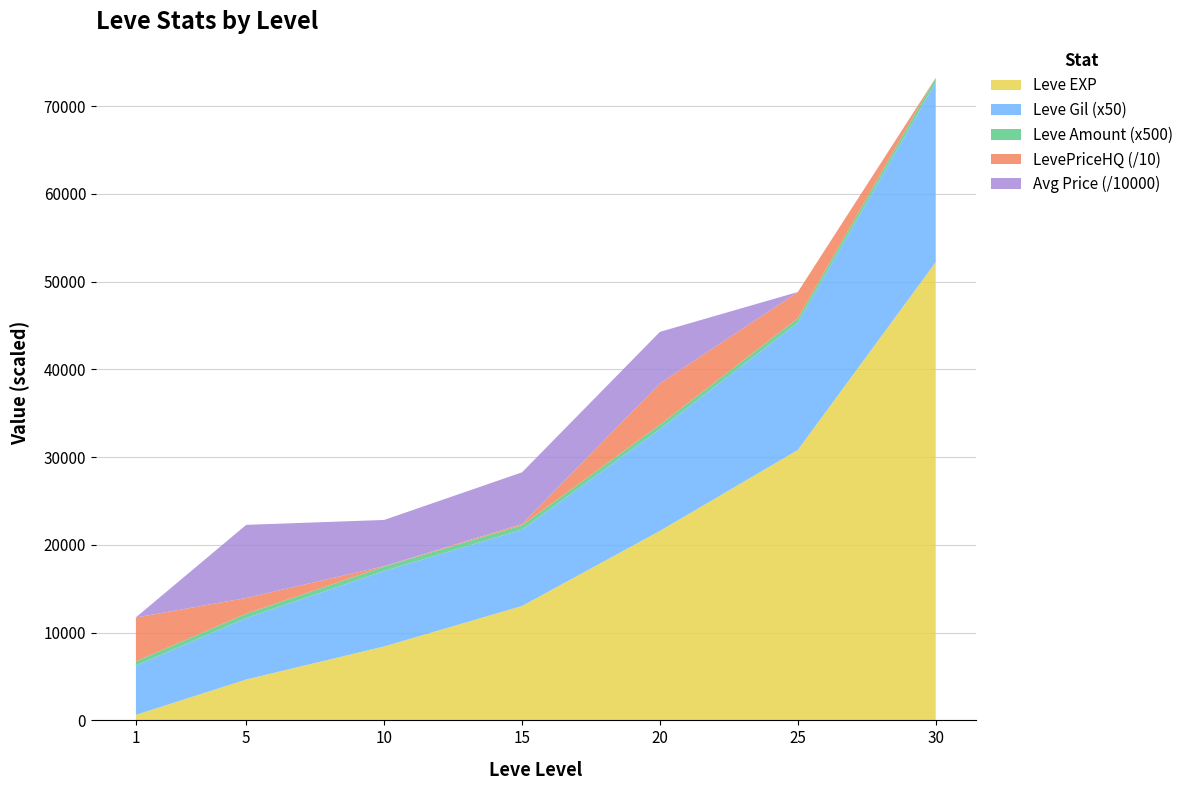

Reading left to right, list all the values displayed in this chart.

Leve EXP: 1=630	5=4660	10=8430	15=13040	20=21600	25=30820	30=52220
Leve Gil: 1=112	5=140	10=172	15=174	20=232	25=290	30=410
Leve Amount: 1=1	5=1	10=1	15=1	20=1	25=1	30=1
currentAveragePrice: 1=254500	5=83340970	10=52632384	15=58824504	20=58824504	25=15140	30=158006
LevePriceHQ: 1=49916	5=17916	10=500	15=1489	20=47004	25=30000	30=0